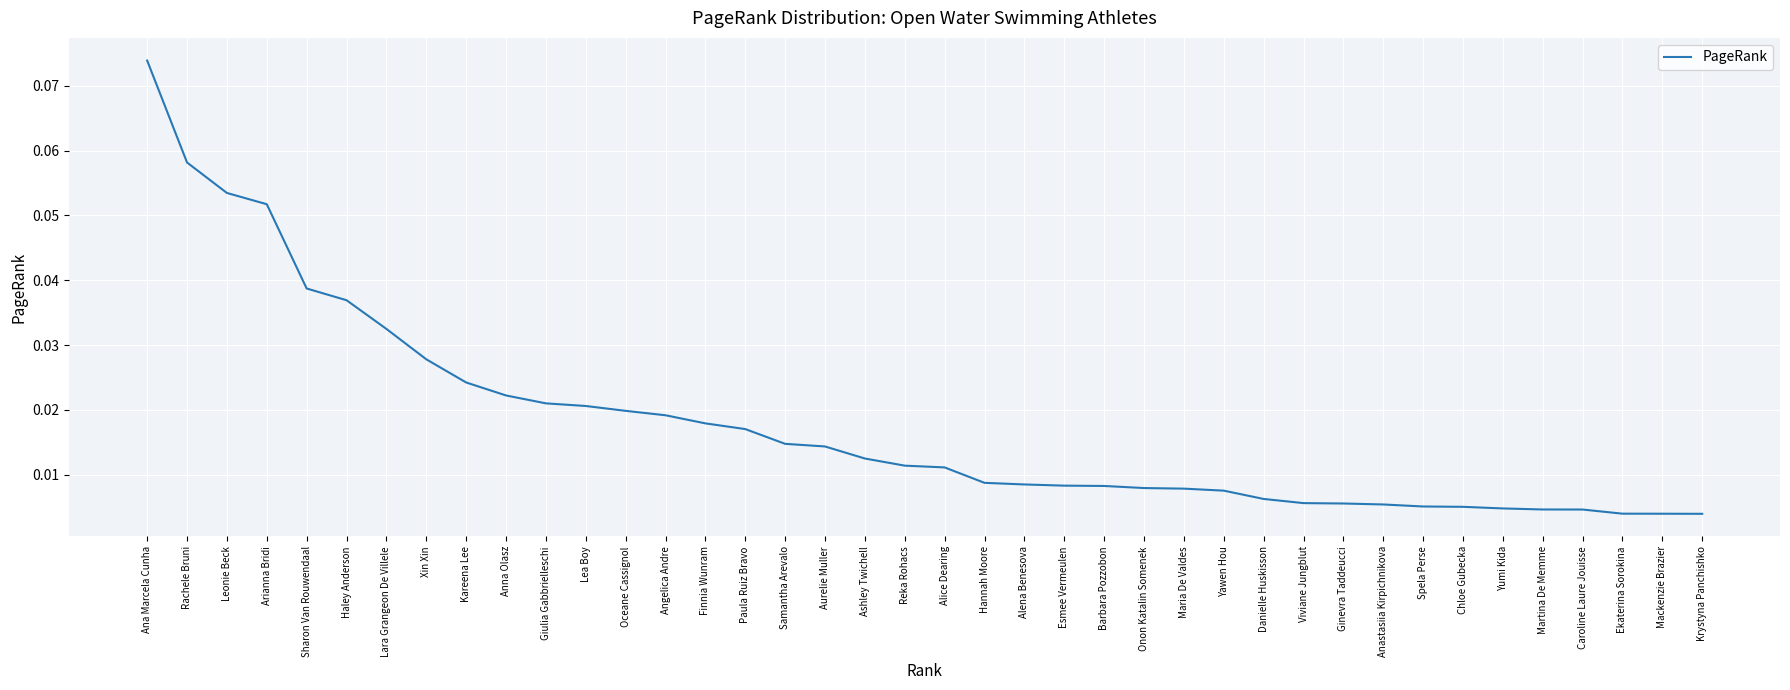

How many series are shown in this chart?

1